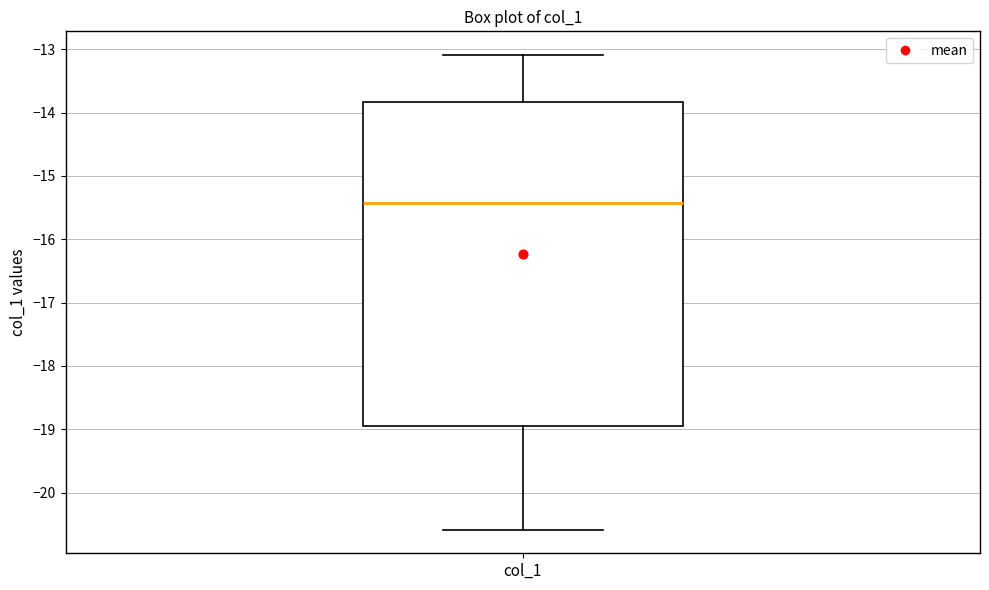

Read this box plot against the y-axis: the position of the median line, the range covered by the box, and the ends of both whiskers. The values are not printed on the chart, so give them approximately, as read against the axis.

median -15.4, box -18.9 to -13.8, whiskers -20.6 to -13.1